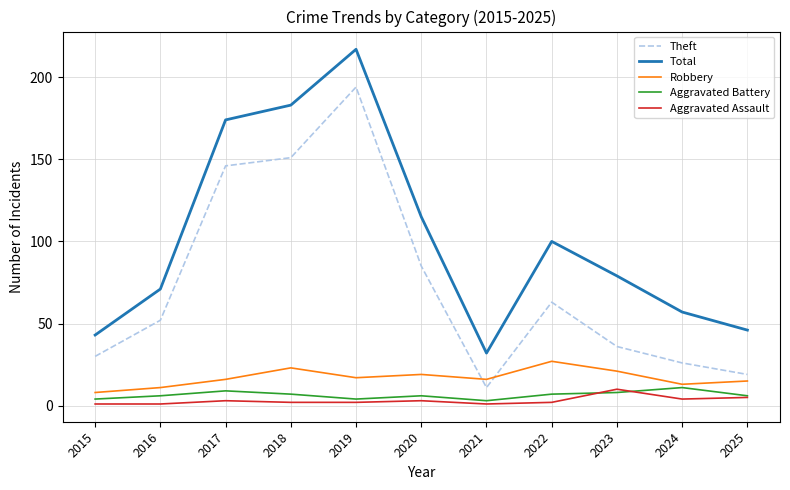

True or false: Aggravated Battery and Total cross at least once.

False